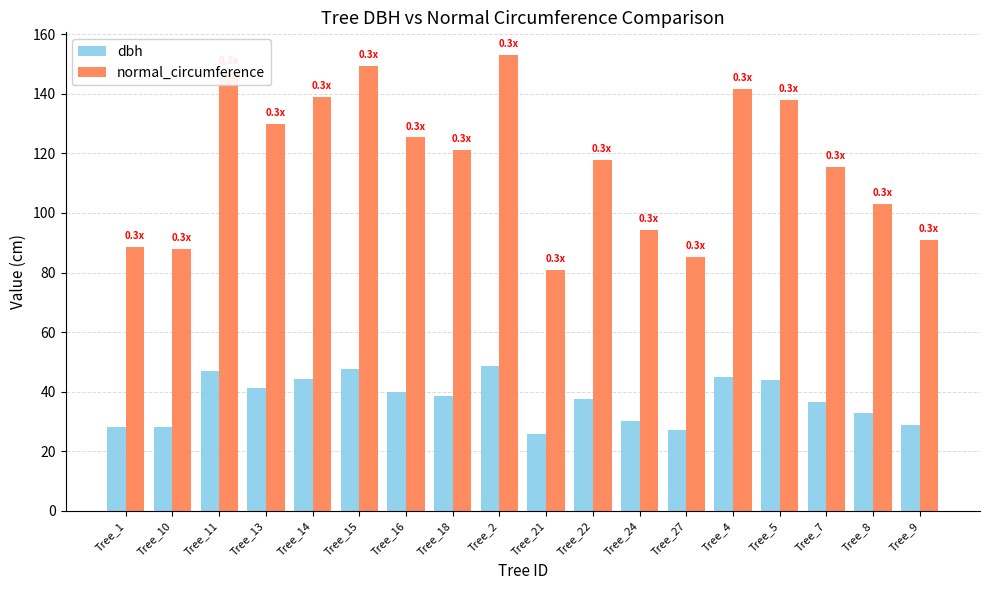

Which category has the highest value across all series?

Tree_2